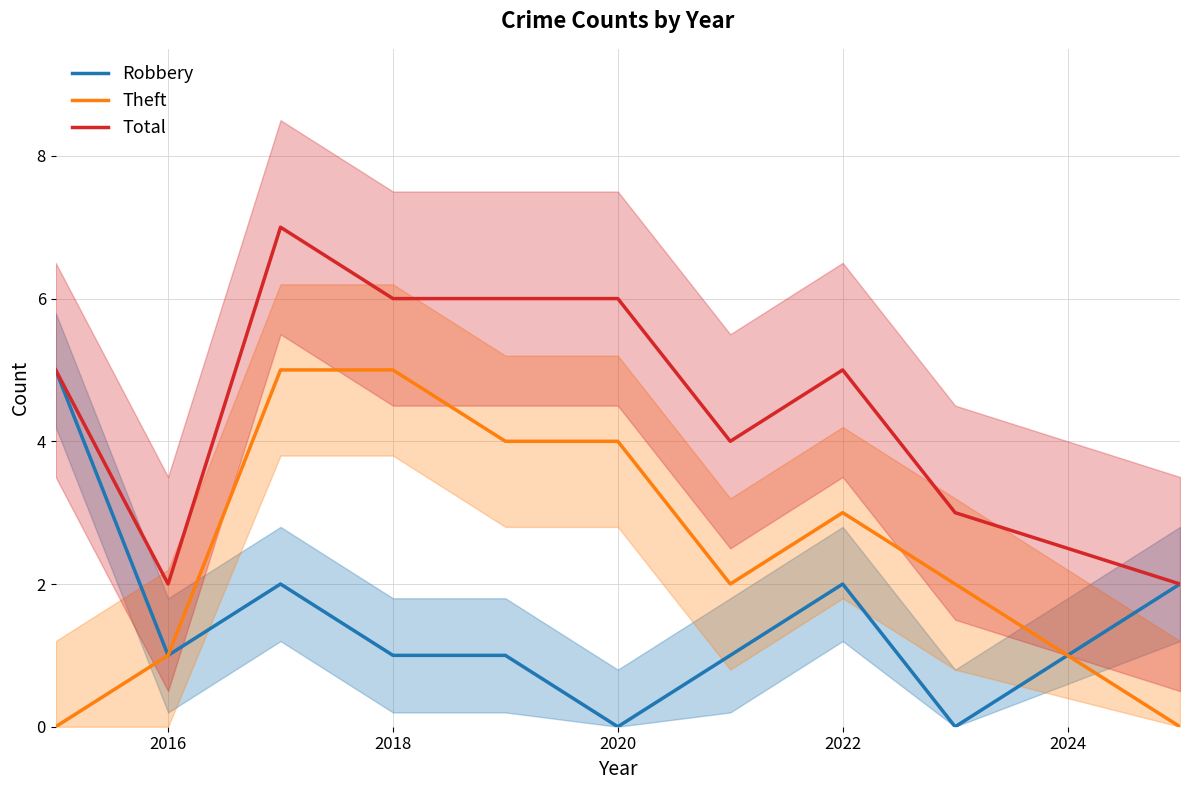

True or false: Total and Robbery cross at least once.

False